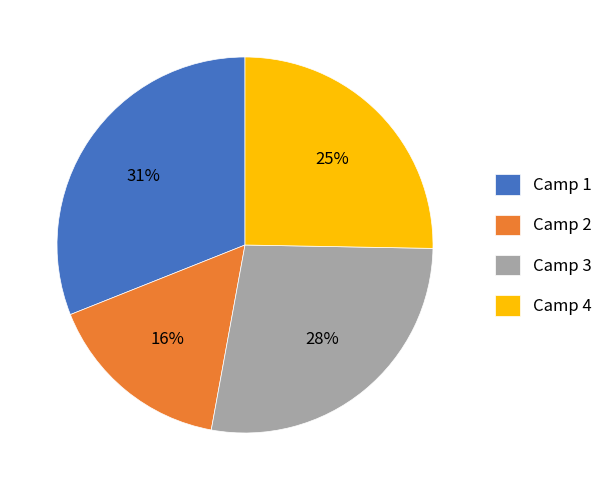

Is it true that Camp 4 is 25% of the pie?

True